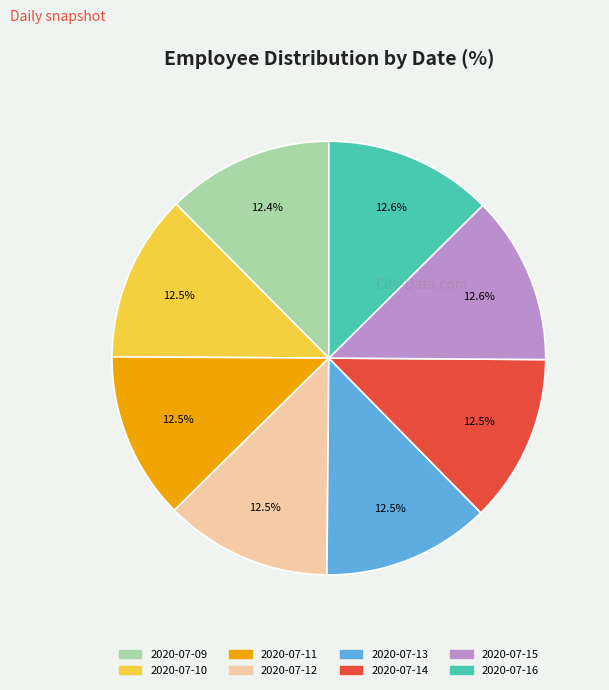

Does any single category account for the majority?

No